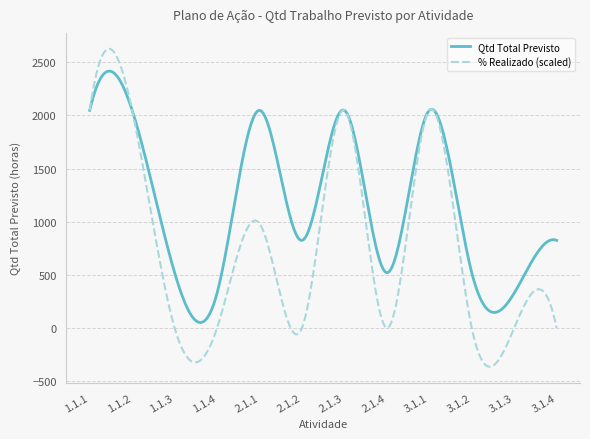

What is the highest value of the % Realizado (scaled) series?

2627.1